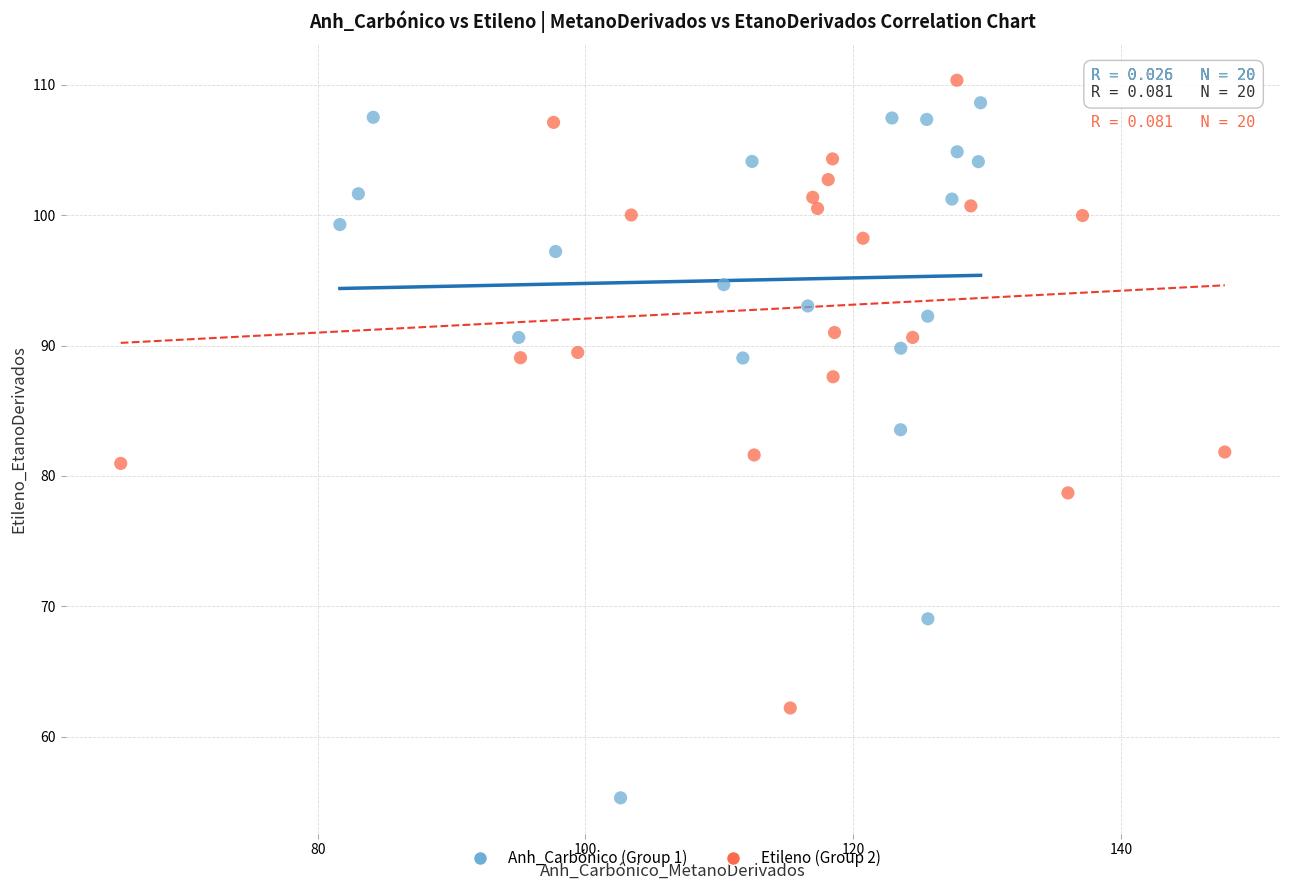

Which series has the largest Y range (max minus min)?

Anh_Carbónico (Group 1)